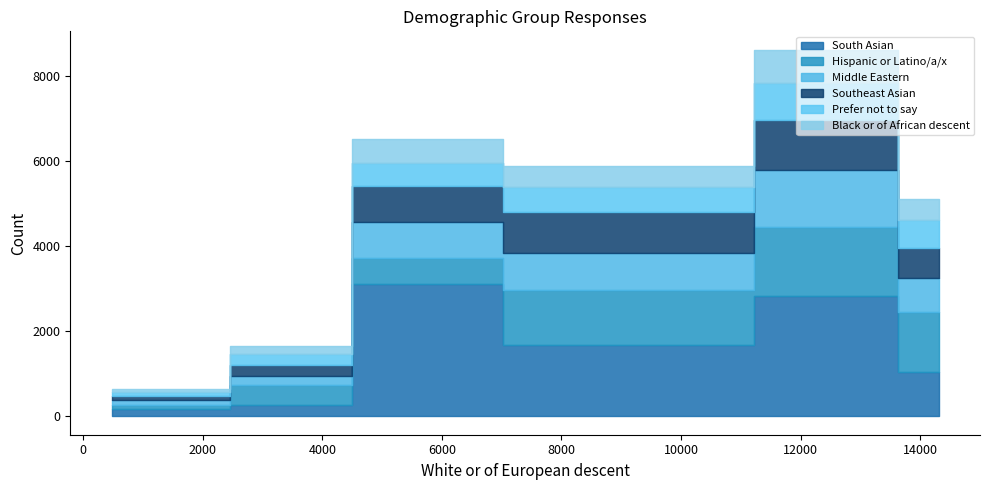

What are all the series names shown in the legend?

South Asian, Hispanic or Latino/a/x, Middle Eastern, Southeast Asian, Prefer not to say, Black or of African descent